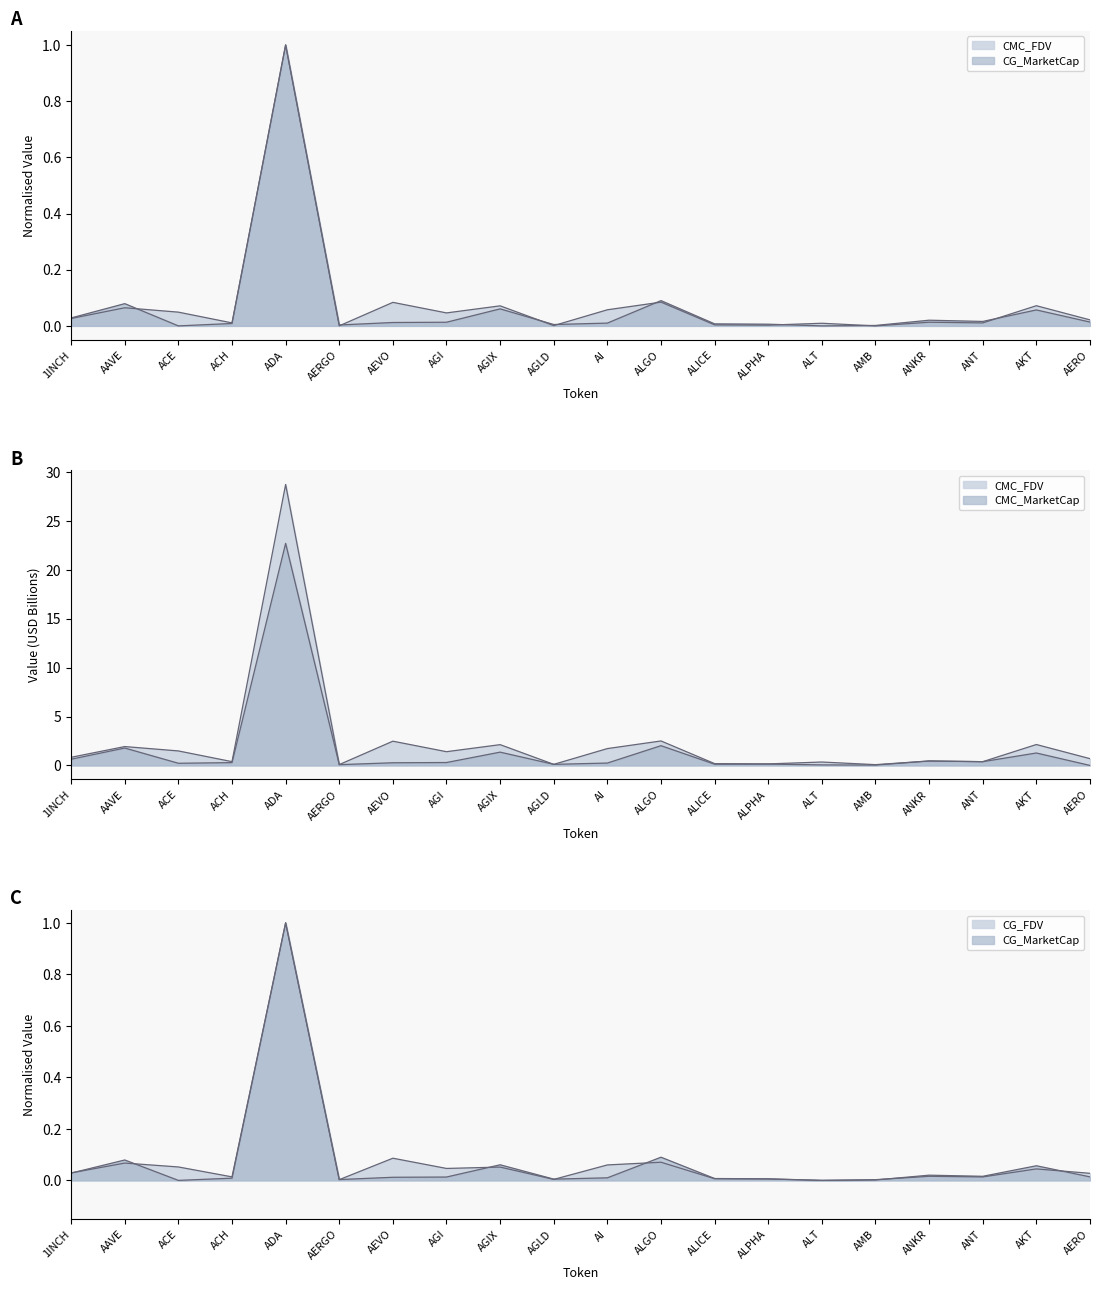

What is the average value of the CG_FDV series?

0.1